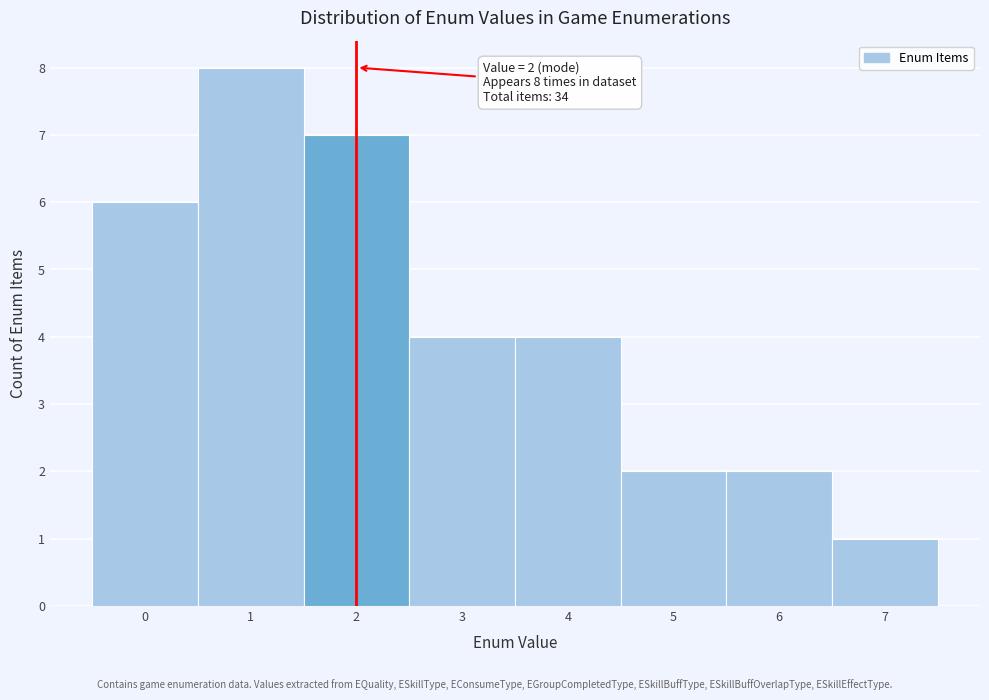

Over which range of the x-axis is the bar tallest?

0.5 to 1.5